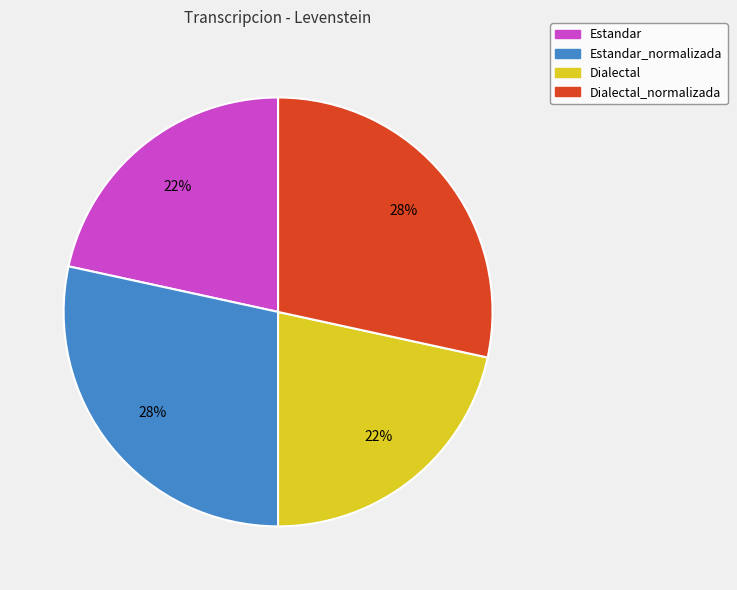

To the nearest percent, what is the average slice percentage?

25%